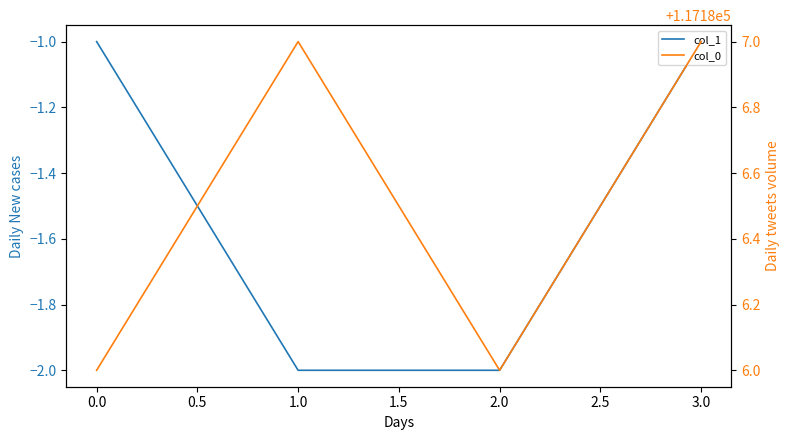

What is the difference between the second highest and minimum values in the col_0 series?

1